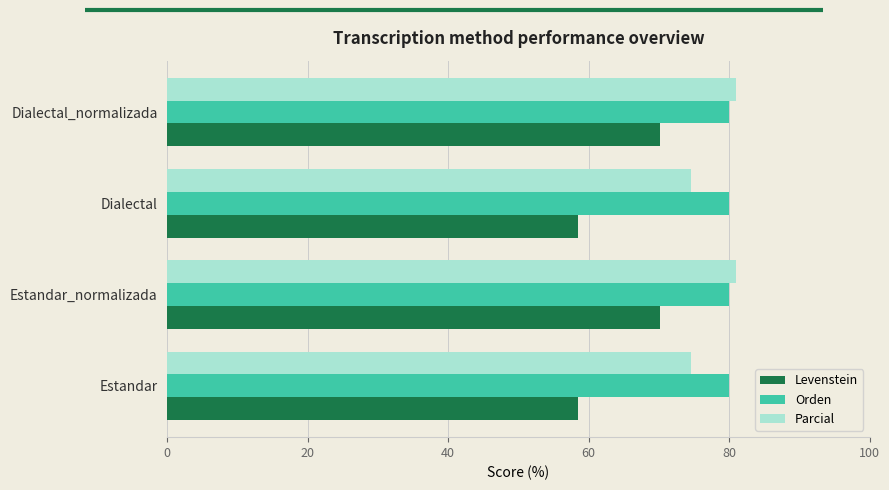

Which series has the largest total across all categories?

Orden